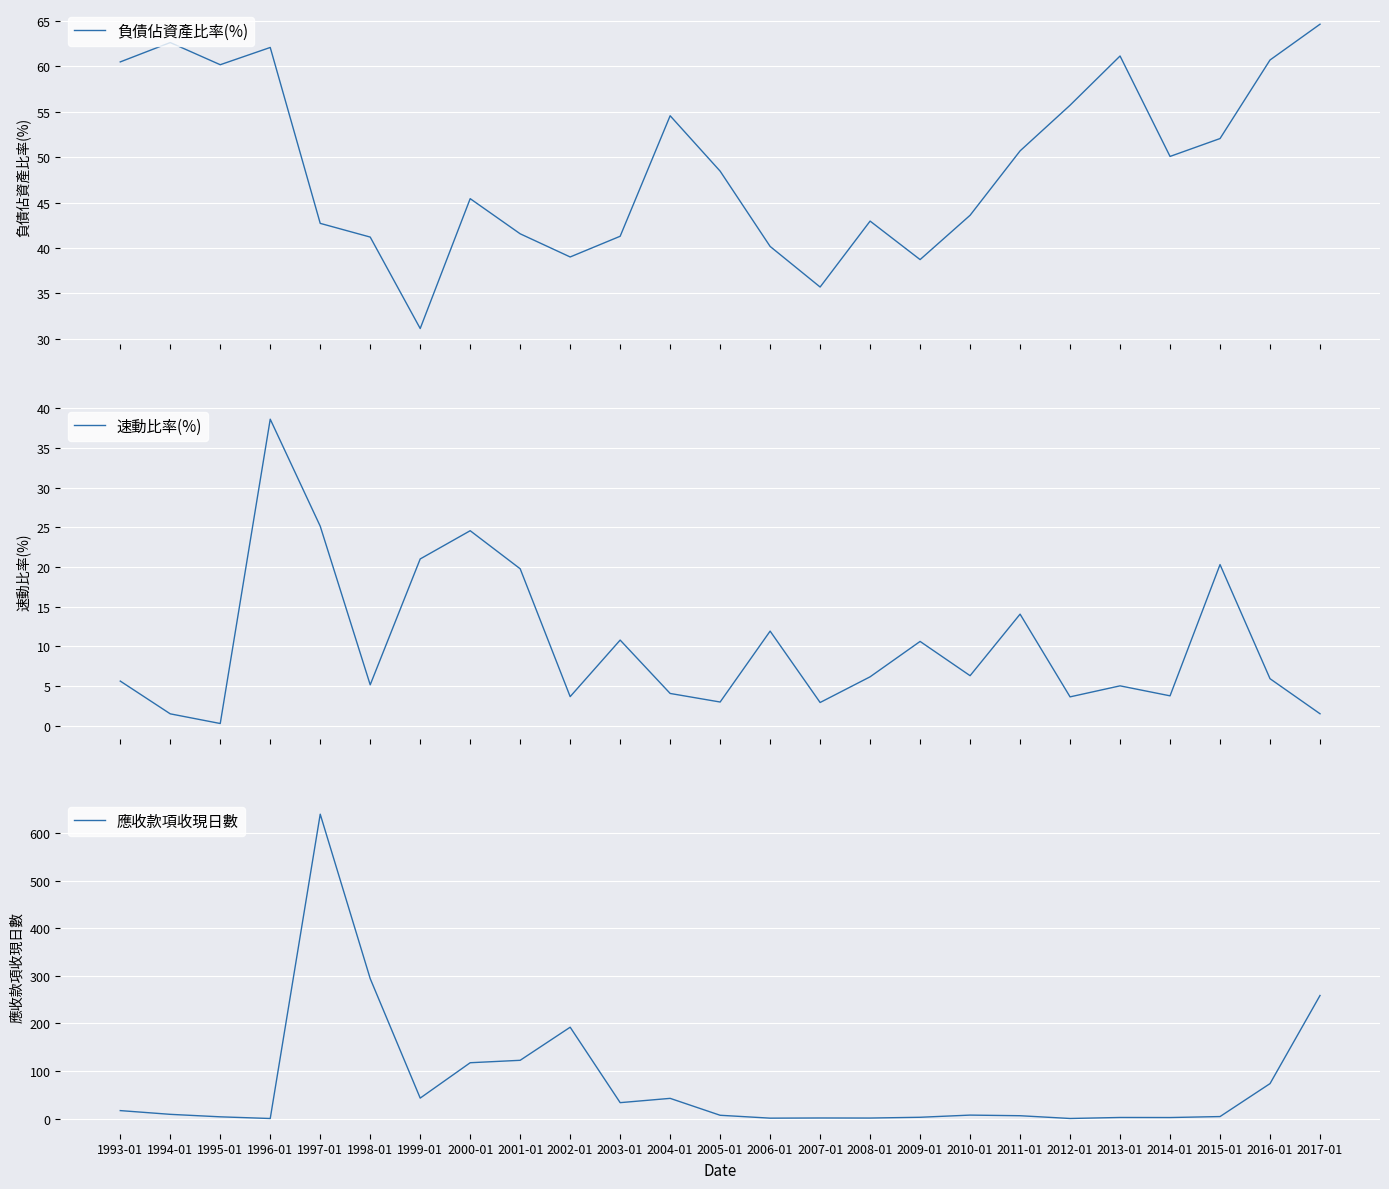

Reading right to left, extract all data points from this chart.

負債佔資產比率(%): 64.7	60.7	52.1	50.1	61.1	55.7	50.7	43.6	38.7	43.0	35.7	40.2	48.5	54.6	41.3	39.0	41.6	45.4	31.1	41.2	42.7	62.1	60.2	62.6	60.5
速動比率(%): 1.5	5.9	20.3	3.8	5.0	3.6	14.1	6.3	10.6	6.2	2.9	11.9	3.0	4.1	10.8	3.7	19.8	24.6	21.0	5.2	25.1	38.6	0.3	1.5	5.6
應收款項收現日數: 258.9	73.4	4.1	2.0	2.2	0.1	5.9	7.2	2.6	1.0	1.1	0.7	6.8	42.4	33.4	192.1	122.5	117.4	42.9	294.4	640.4	0.0	3.5	8.8	16.6